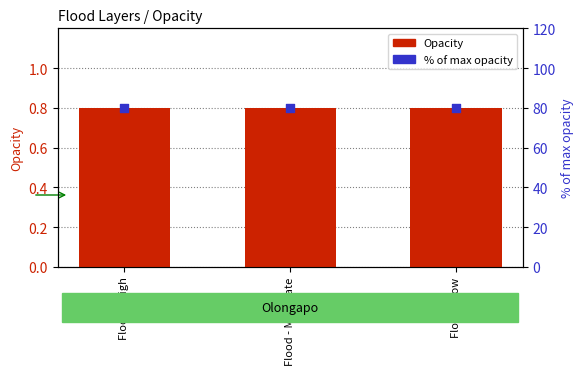

Which series contains the highest Y value?

% of max opacity